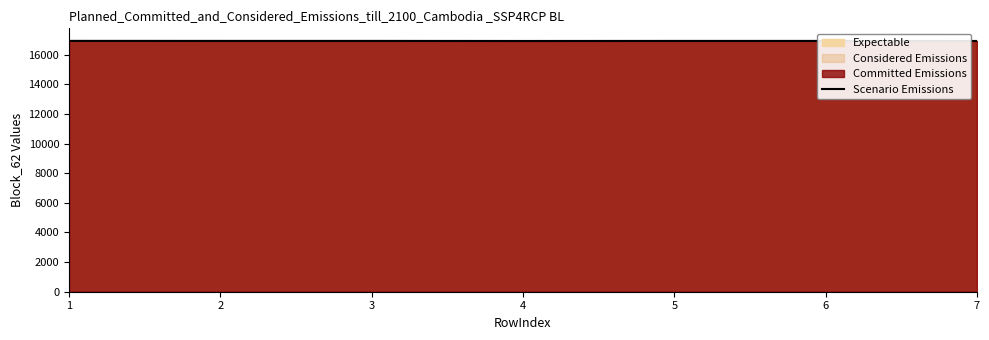

List the labels in order of value, smallest first.

4, 7, 5, 6, 2, 3, 1